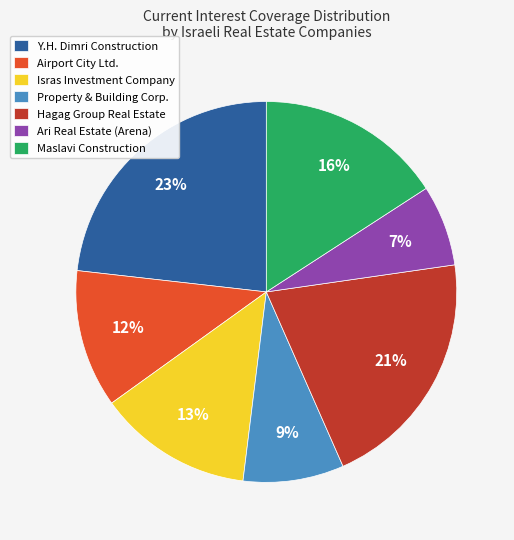

How many slices are in this pie chart?

7